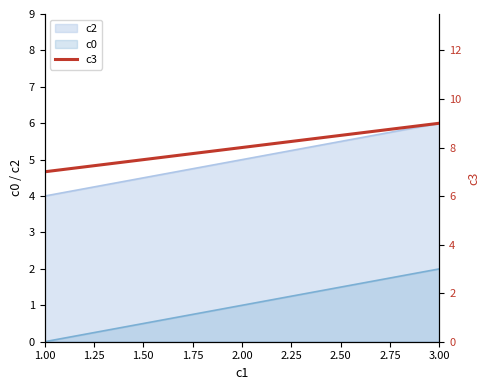

Which category has the lowest value in the c2 series?

1.00